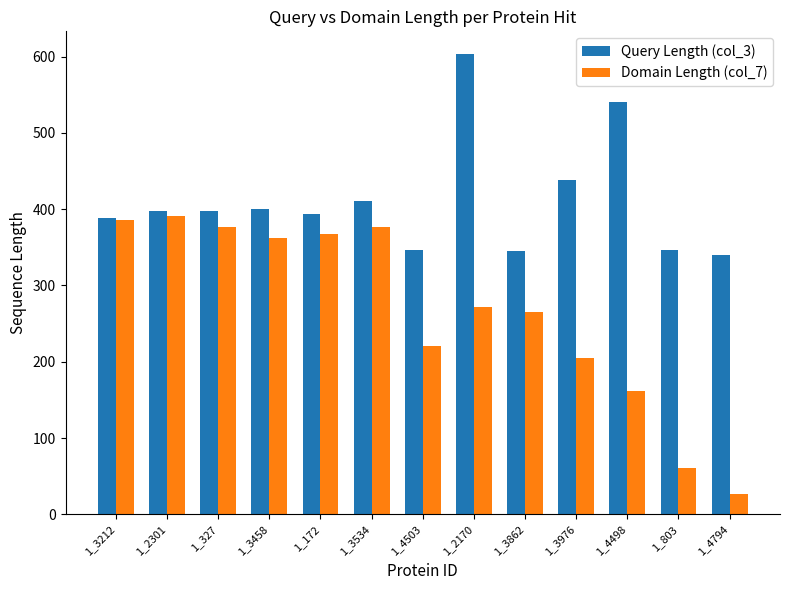

The Query Length (col_3) series shows 397 at 1_2301. True or false?

True